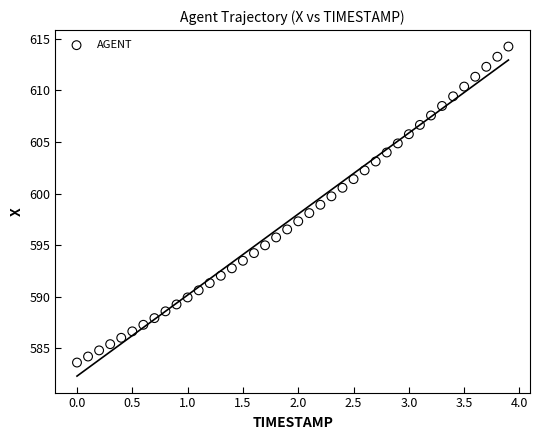

What is the range of X values (max minus min)?

3.9